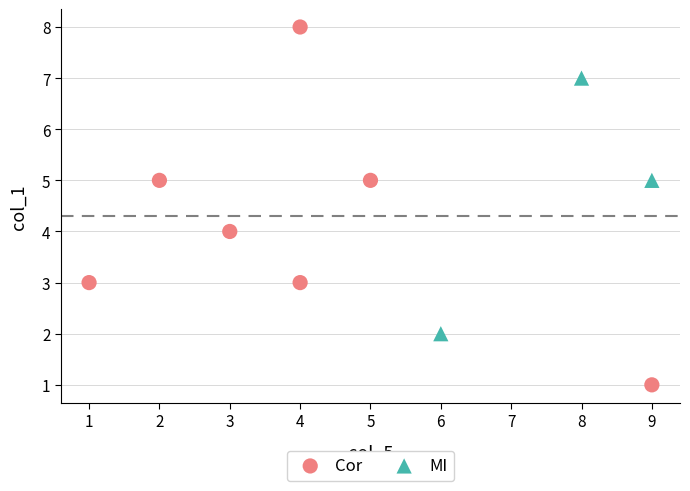

Which series reaches the maximum Y coordinate?

Cor